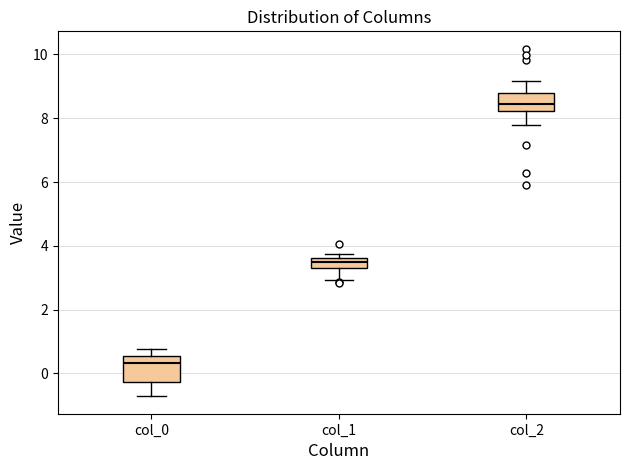

Where does the upper whisker of the box for col_0 end on the y-axis? The values are not printed on the chart, so give them approximately, as read against the axis.

0.8